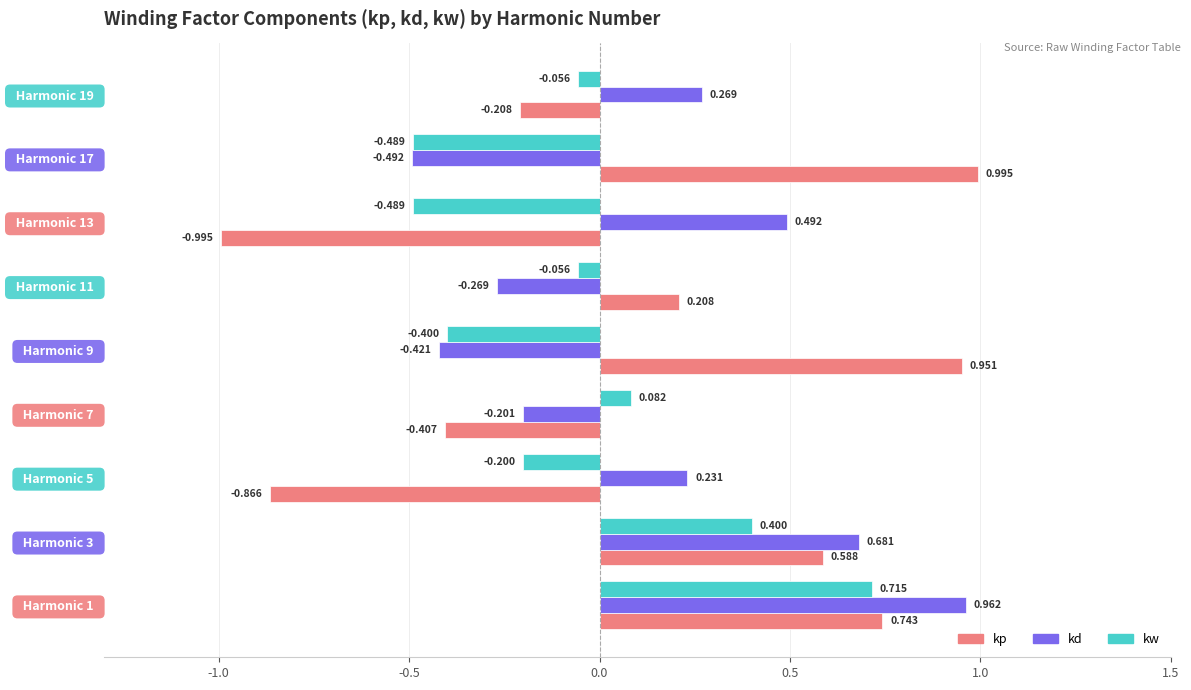

Rank the series by their maximum value, from highest to lowest.

kp, kd, kw